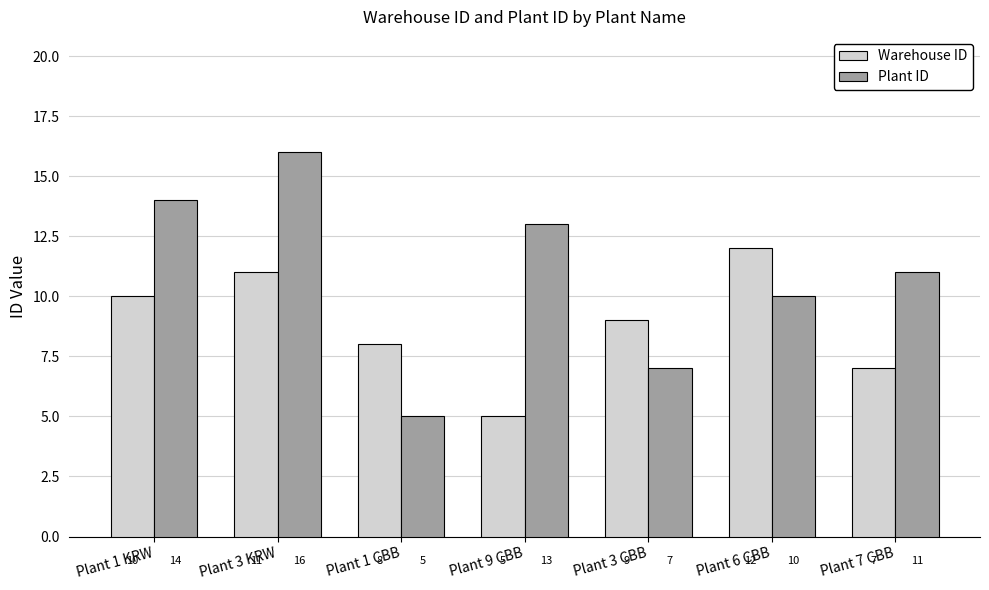

What is the value of the Plant ID bar at the 3rd from the left?

5